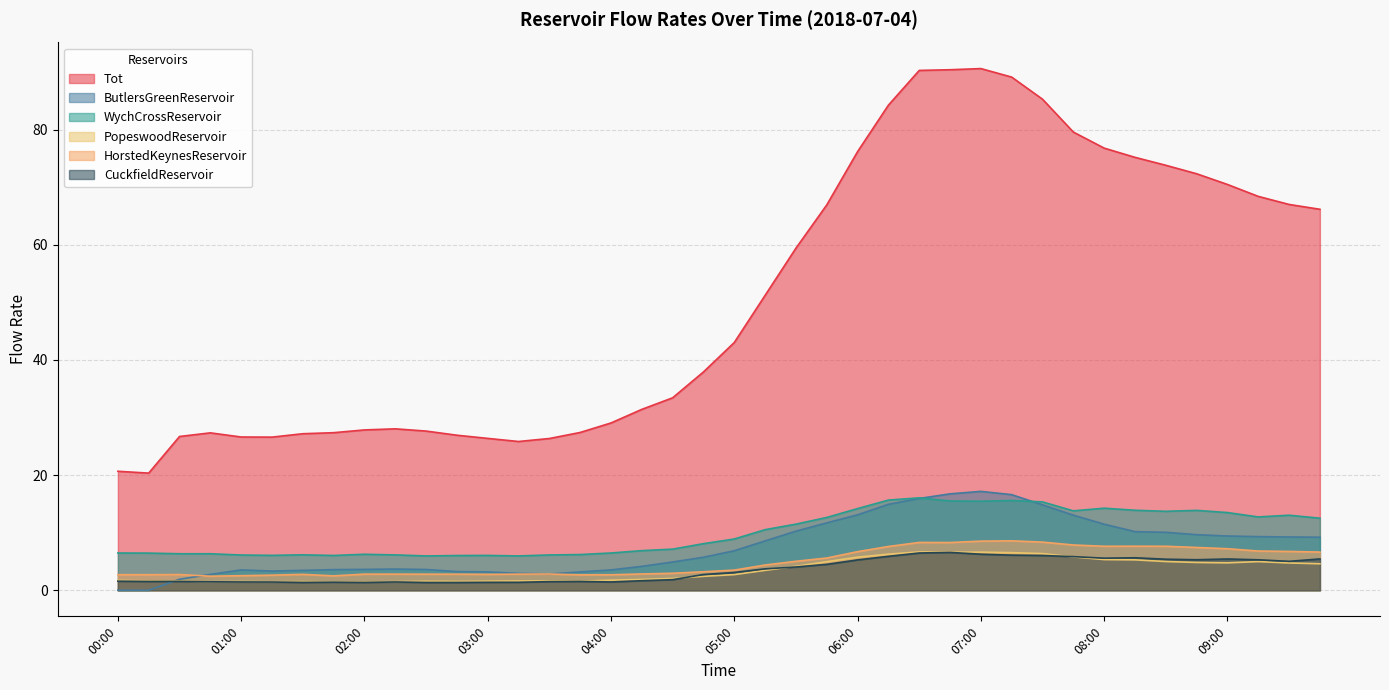

What is the difference between the maximum and minimum values in the ButlersGreenReservoir series?

17.2